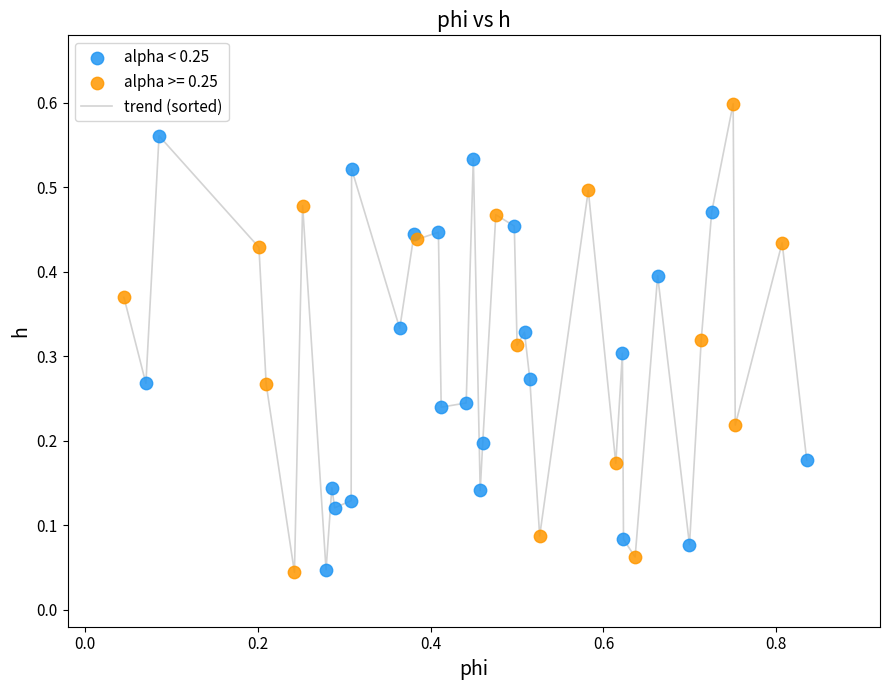

How many lines are shown in the chart?

1